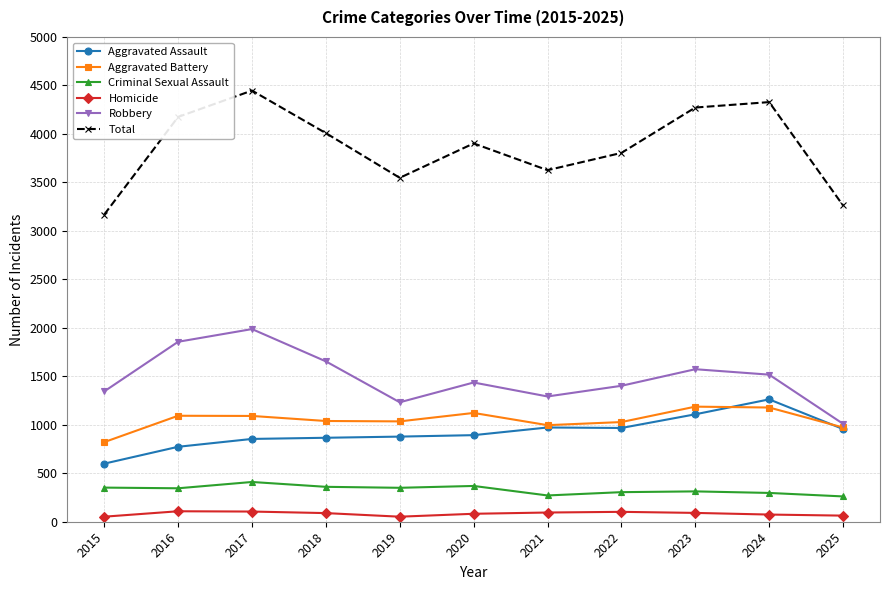

What is the sum of the Robbery values at 2022 and 2017?

3389